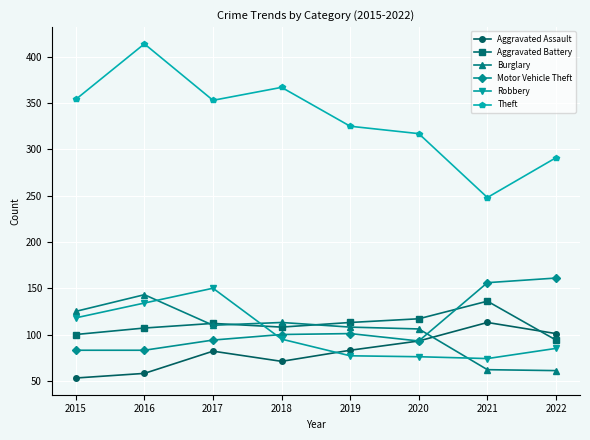

Which series has the widest spread of values?

Theft